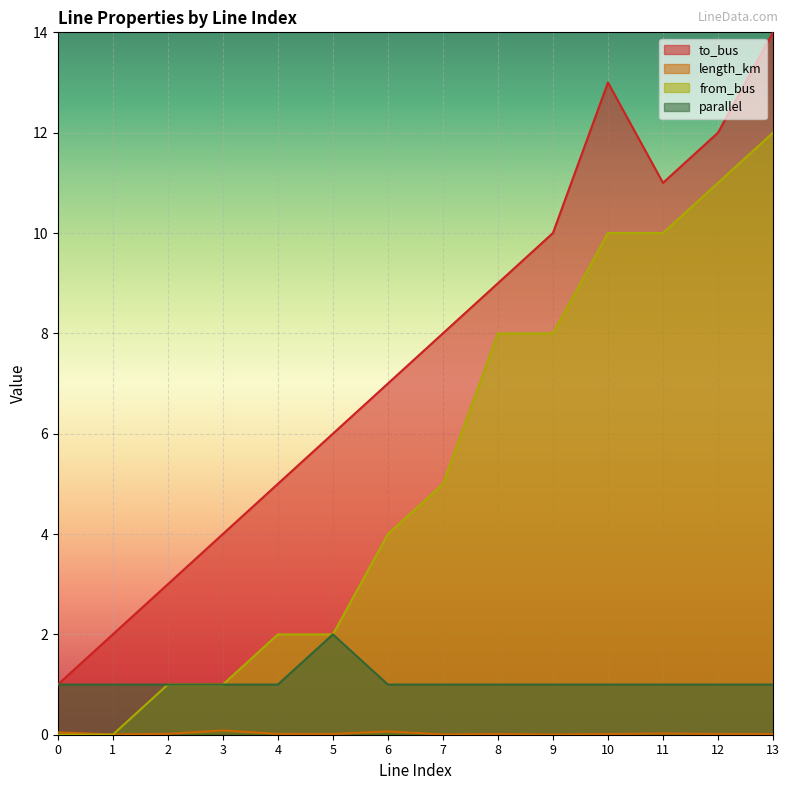

What are all the series names shown in the legend?

to_bus, length_km, from_bus, parallel